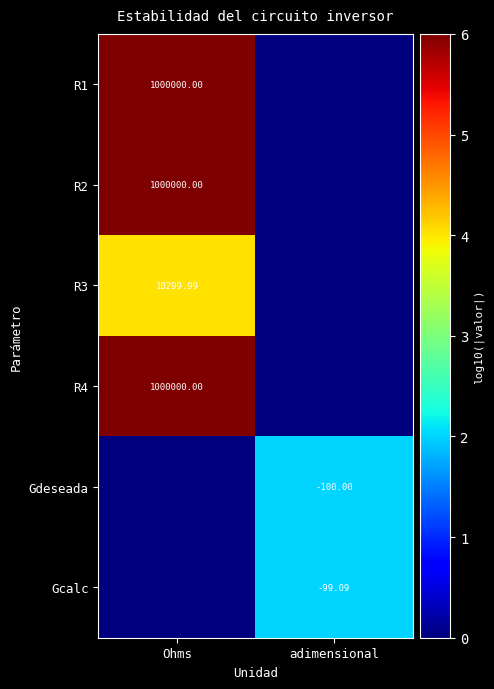

What is the greatest value displayed?

6.0